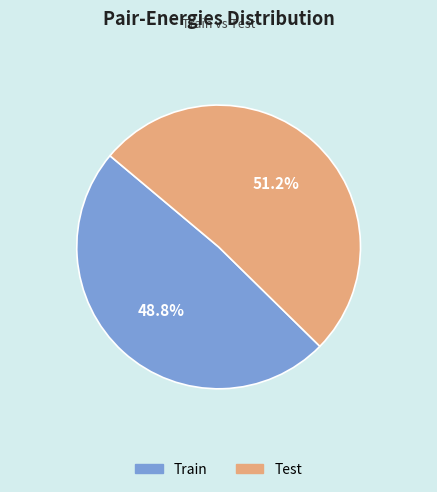

To the nearest percent, what is the combined percentage of Train and Test?

100%